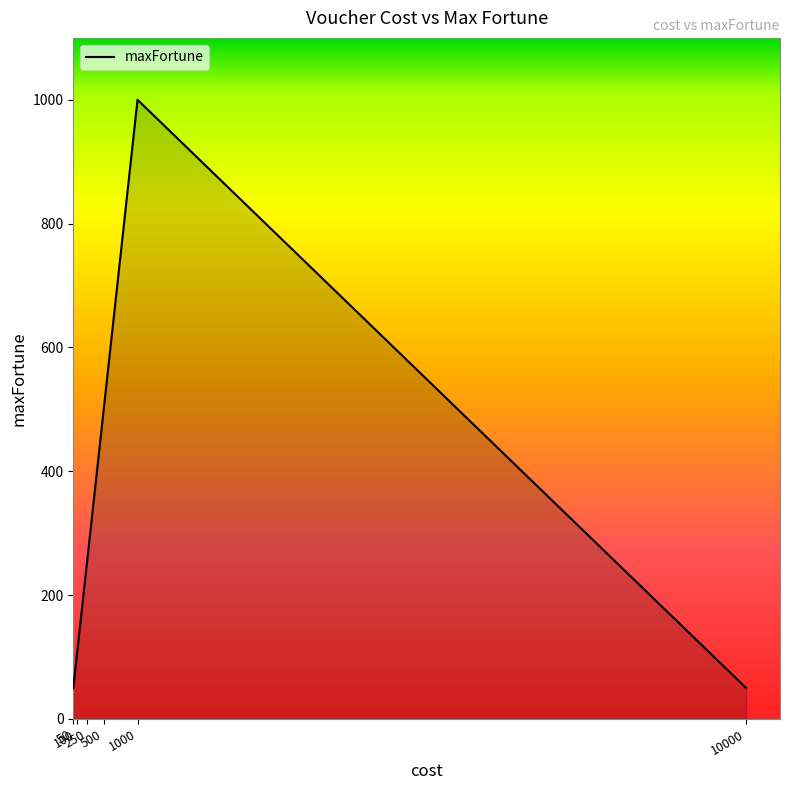

True or false: the data has more than 1 interior local peaks.

False